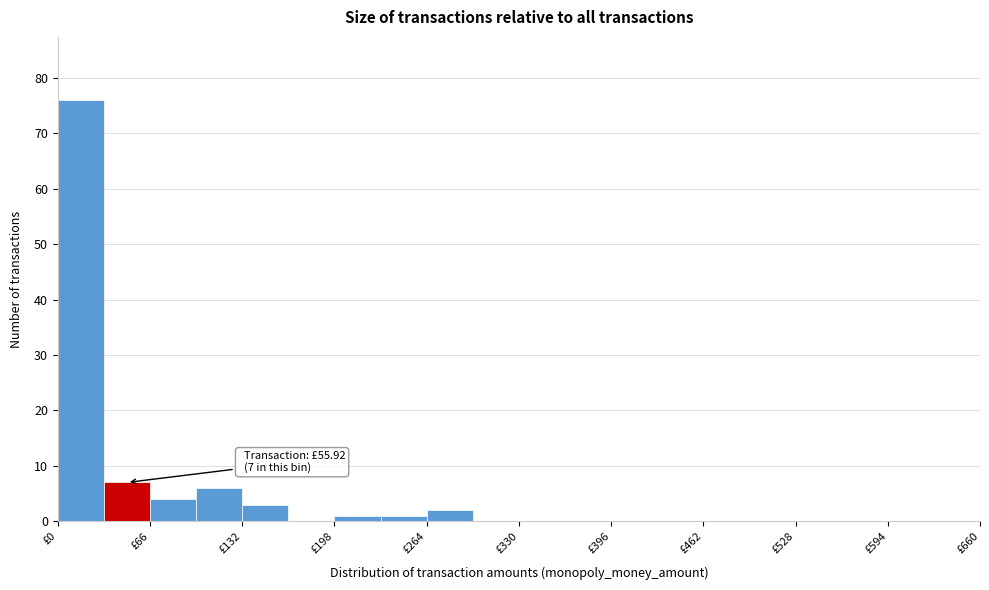

Read against the x-axis, roughly where is the centre of the tallest bar?

20